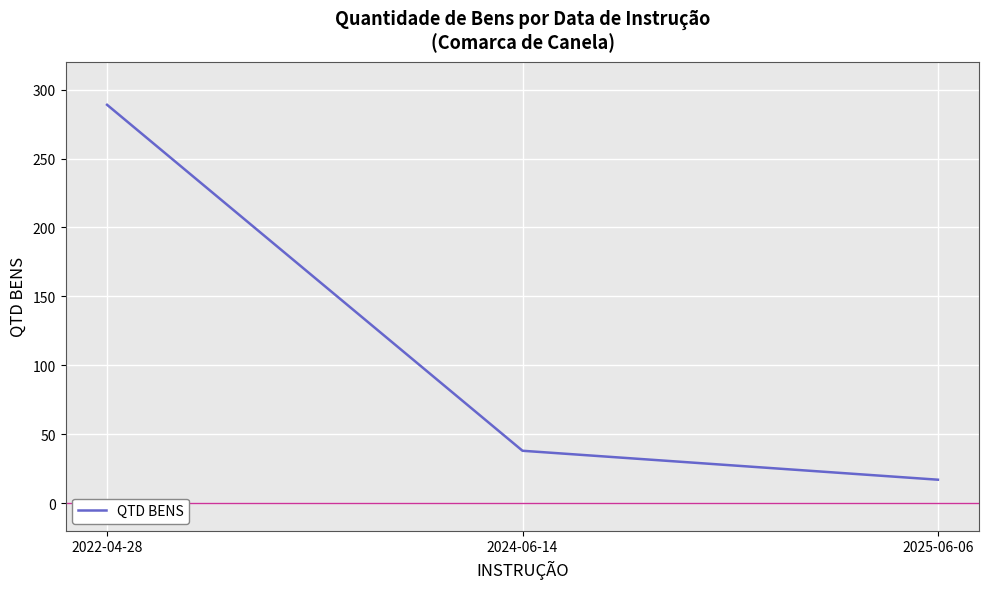

Reading right to left, transcribe all the data shown in this chart.

2025-06-06=17	2024-06-14=38	2022-04-28=289